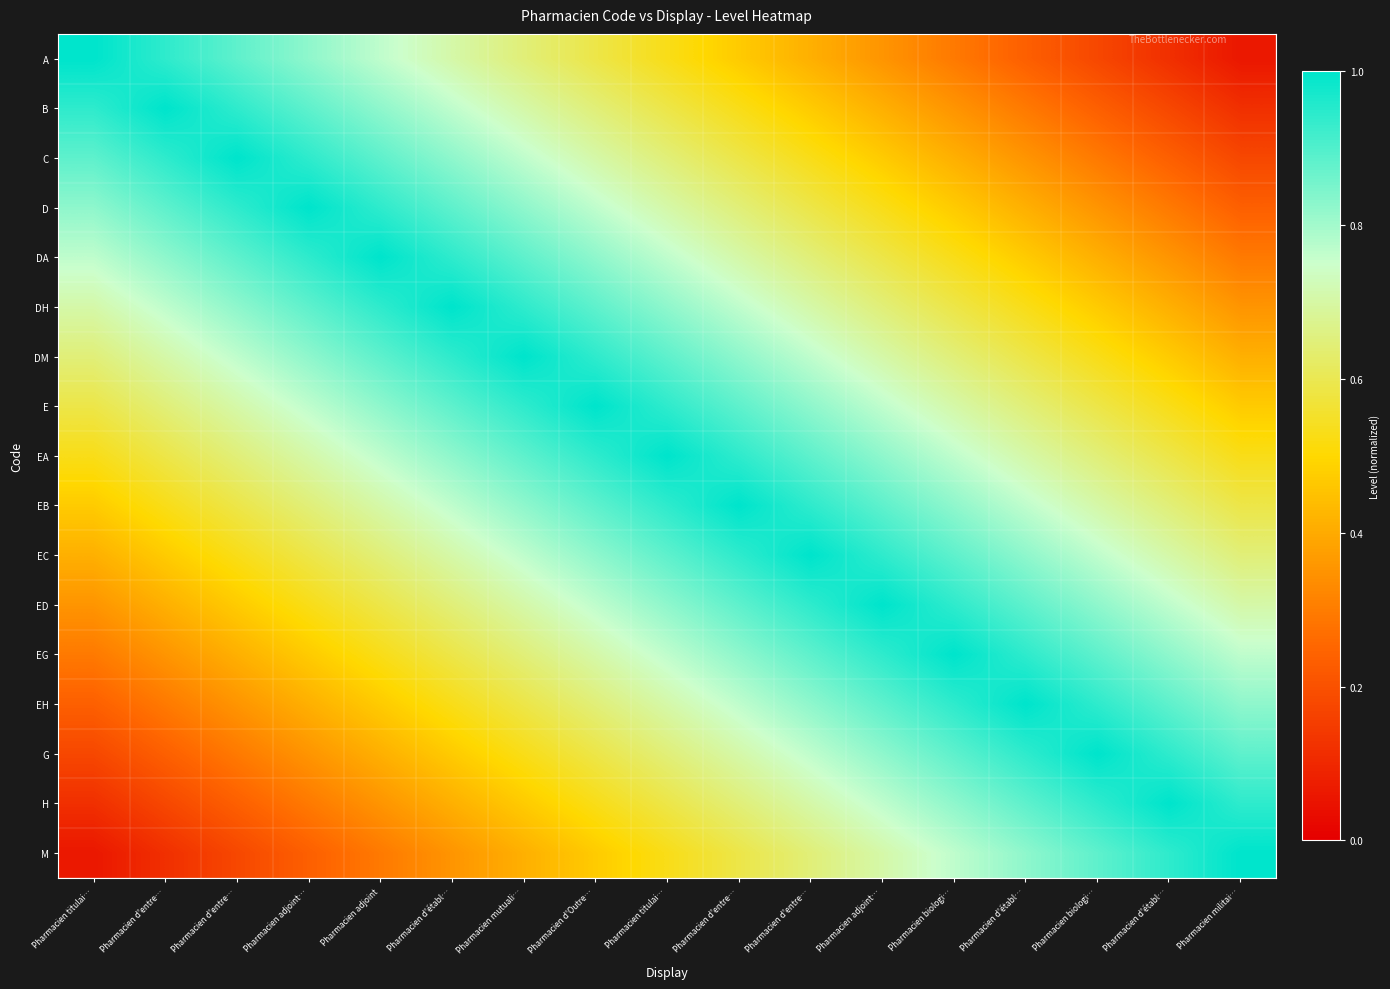

At which category does the chart reach its minimum across all series?

Pharmacien militai…